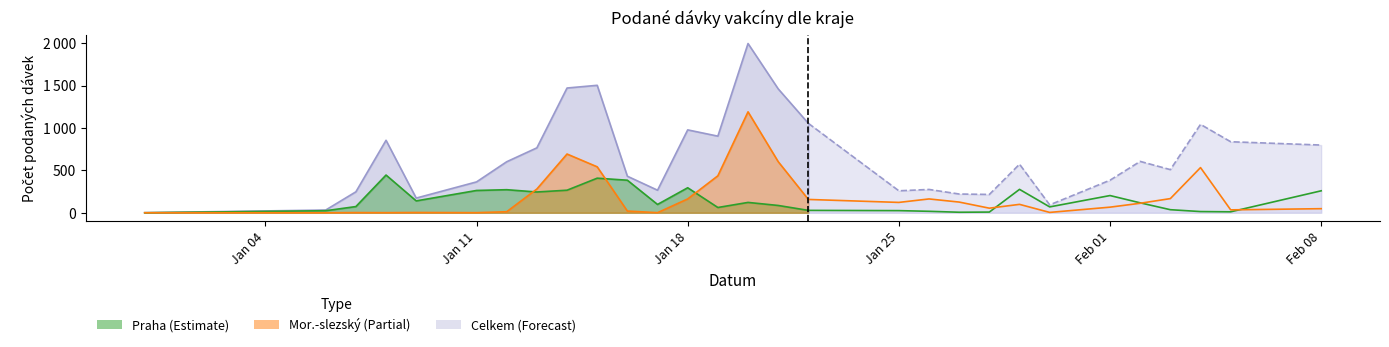

Between 13.01.2021 and 08.01.2021, which is larger?

08.01.2021